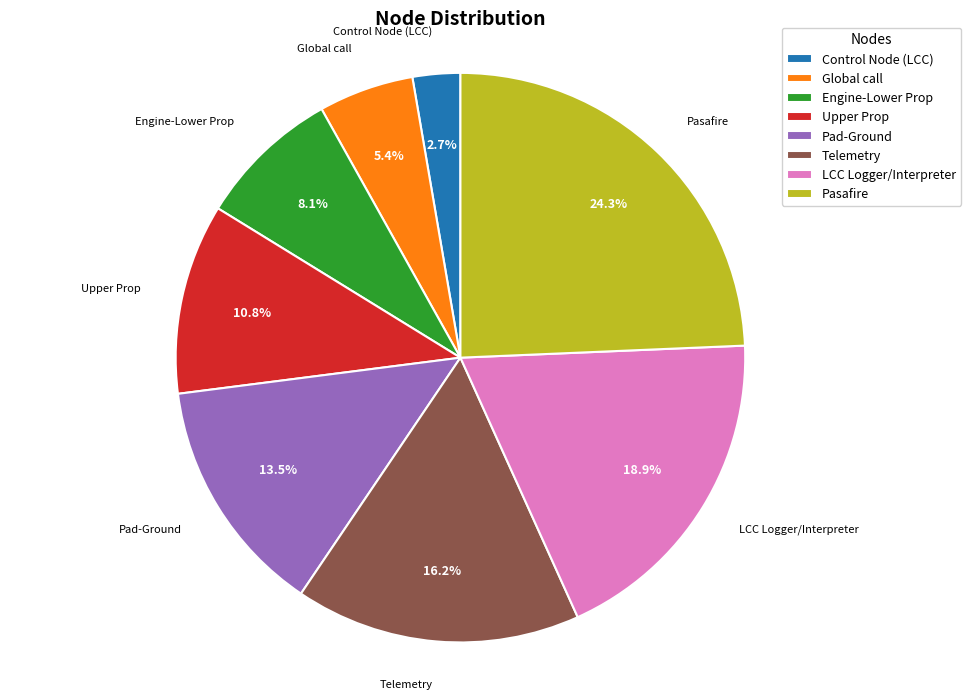

What percentage is NOT represented by Global call?

94.6%